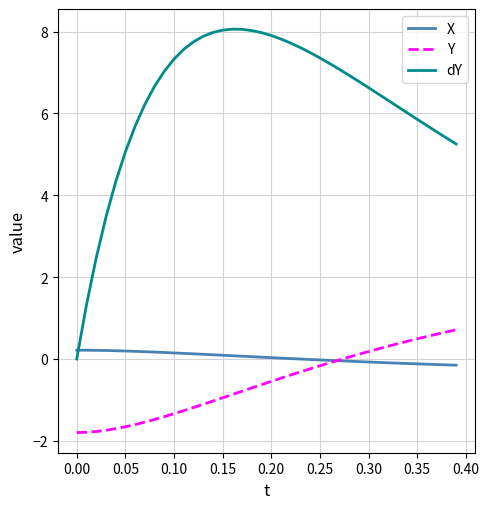

What is the minimum value shown in the chart?

-1.8